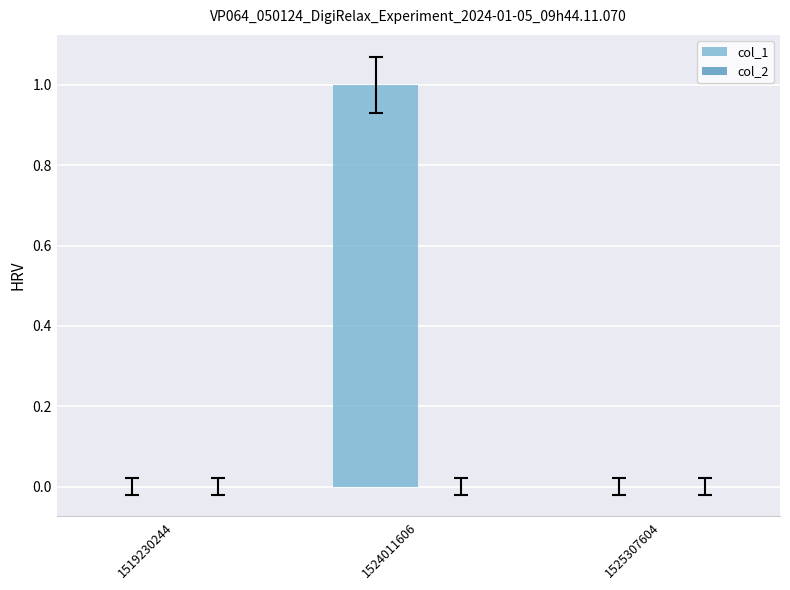

Which has a higher value, 1525307604 or 1524011606?

1524011606